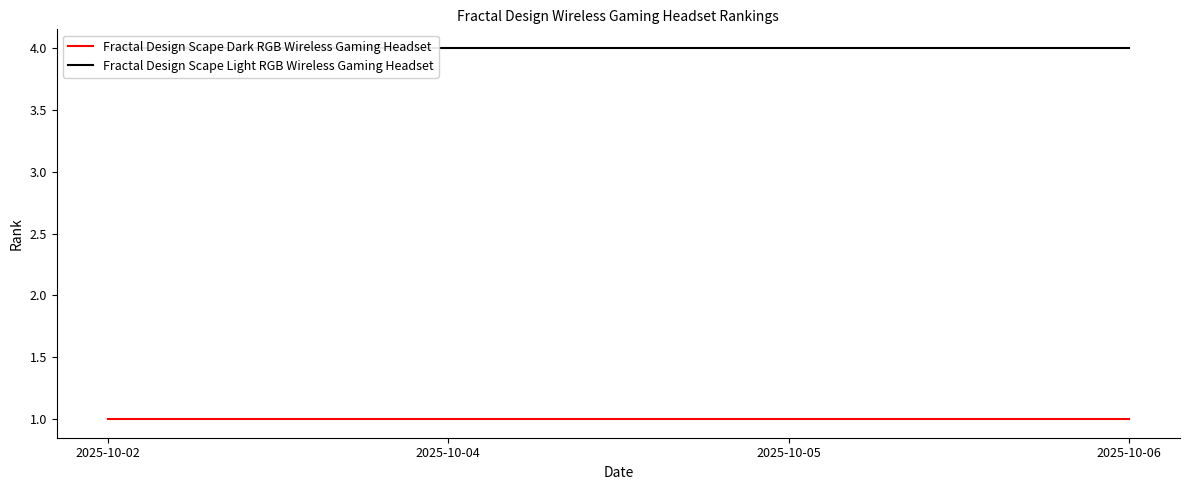

What are all the series names shown in the legend?

Fractal Design Scape Dark RGB Wireless Gaming Headset, Fractal Design Scape Light RGB Wireless Gaming Headset